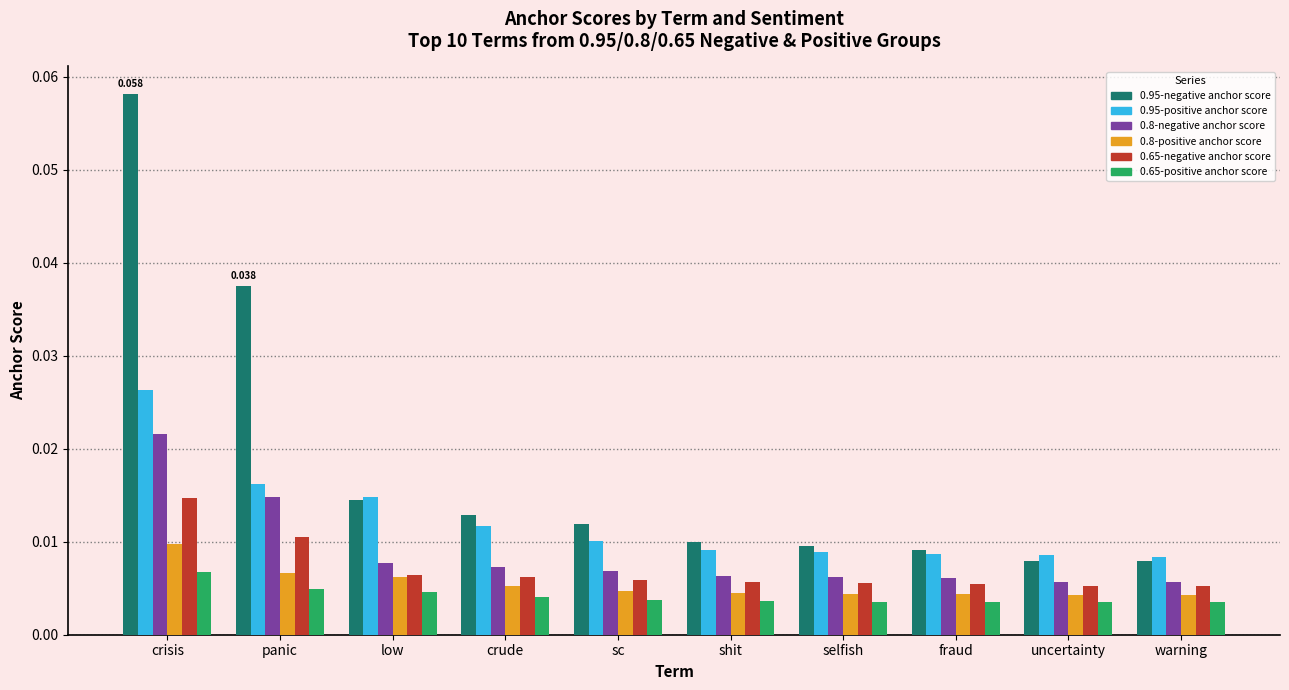

Rank the series by their maximum value, from highest to lowest.

0.95-negative anchor score, 0.95-positive anchor score, 0.8-negative anchor score, 0.65-negative anchor score, 0.8-positive anchor score, 0.65-positive anchor score